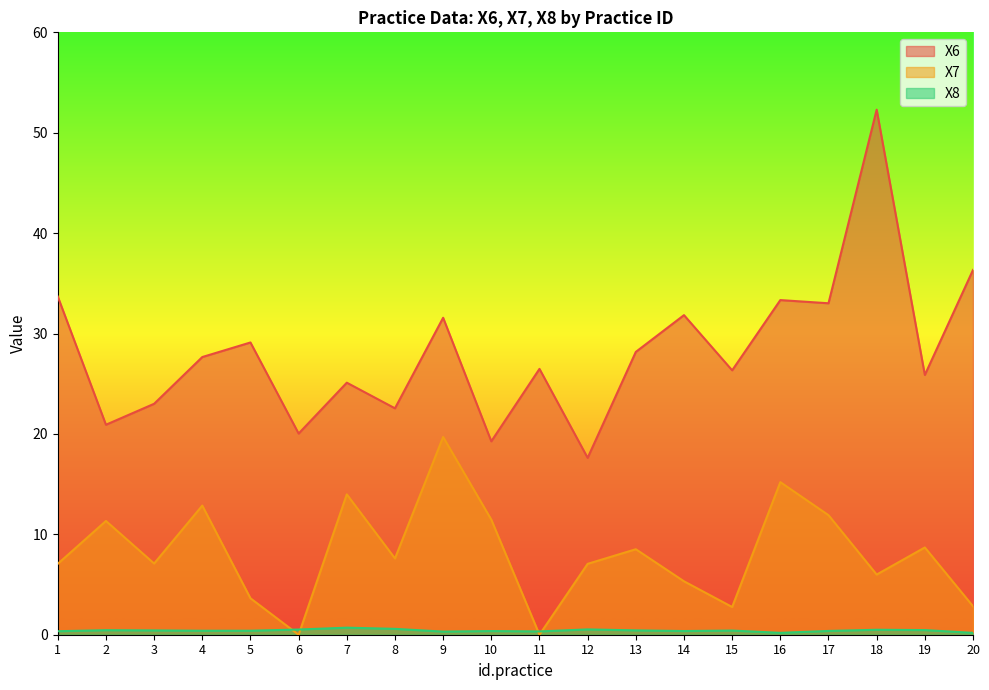

Reading left to right, transcribe all the data shown in this chart.

X6: 1=33.7	2=20.9	3=23.0	4=27.7	5=29.1	6=20.0	7=25.1	8=22.6	9=31.6	10=19.3	11=26.5	12=17.6	13=28.2	14=31.8	15=26.3	16=33.3	17=33.0	18=52.3	19=25.9	20=36.3
X7: 1=7.1	2=11.3	3=7.1	4=12.9	5=3.6	6=0.0	7=14.0	8=7.6	9=19.7	10=11.5	11=0.0	12=7.1	13=8.5	14=5.3	15=2.8	16=15.2	17=11.9	18=6.0	19=8.7	20=2.8
X8: 1=0.3	2=0.5	3=0.4	4=0.4	5=0.4	6=0.5	7=0.7	8=0.6	9=0.3	10=0.4	11=0.3	12=0.5	13=0.4	14=0.4	15=0.4	16=0.2	17=0.4	18=0.5	19=0.5	20=0.2